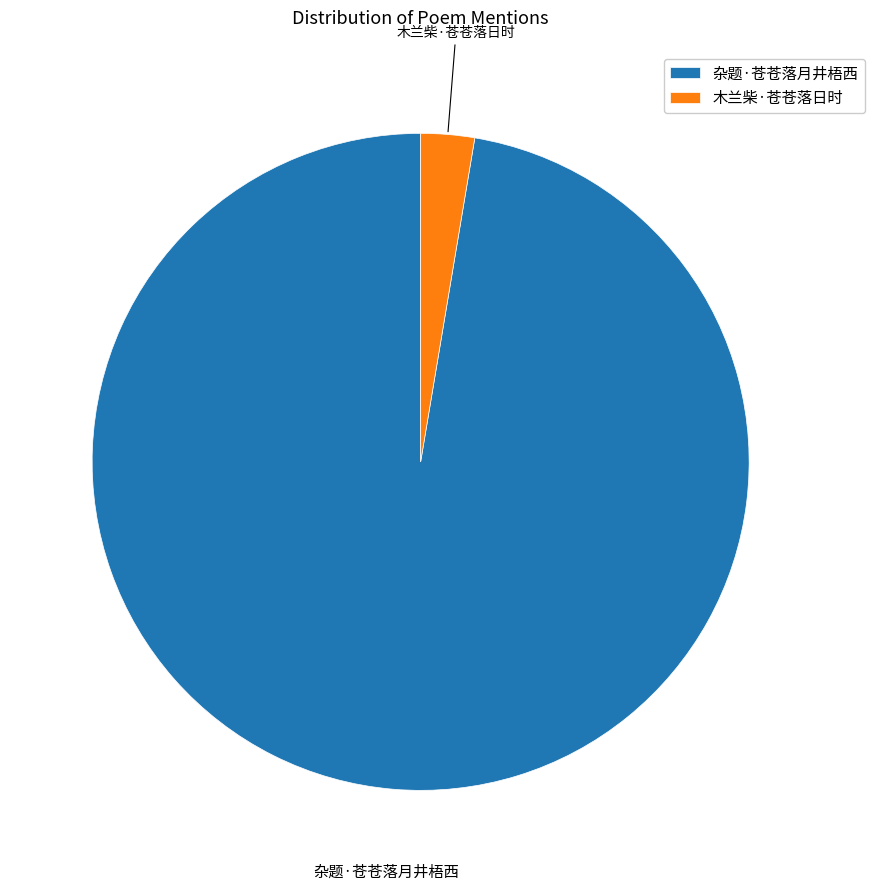

The 木兰柴·苍苍落日时 slice represents 11% of the pie. True or false?

False